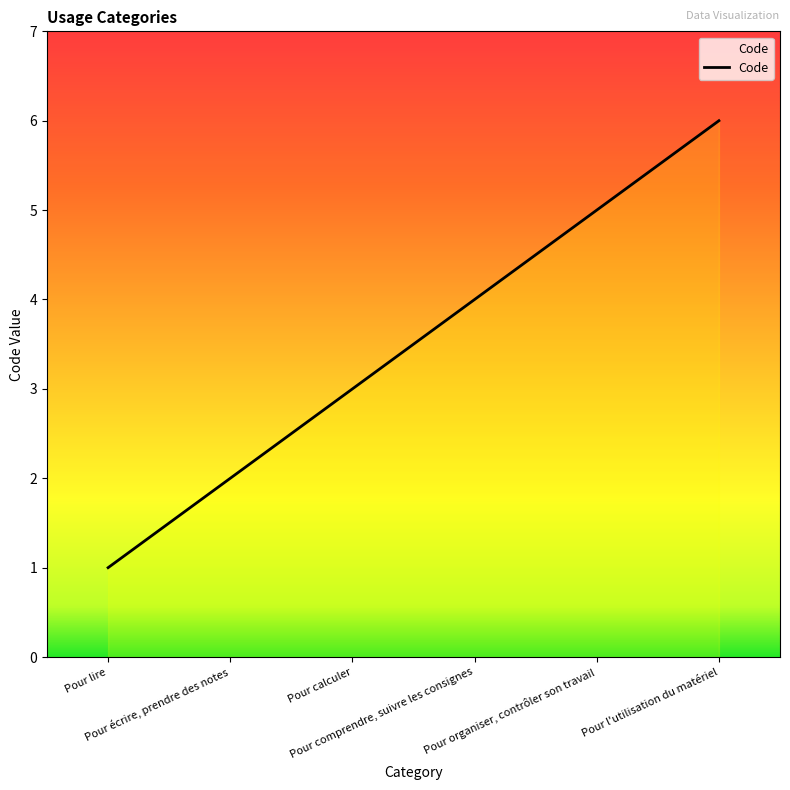

What is the minimum value shown in the chart?

1